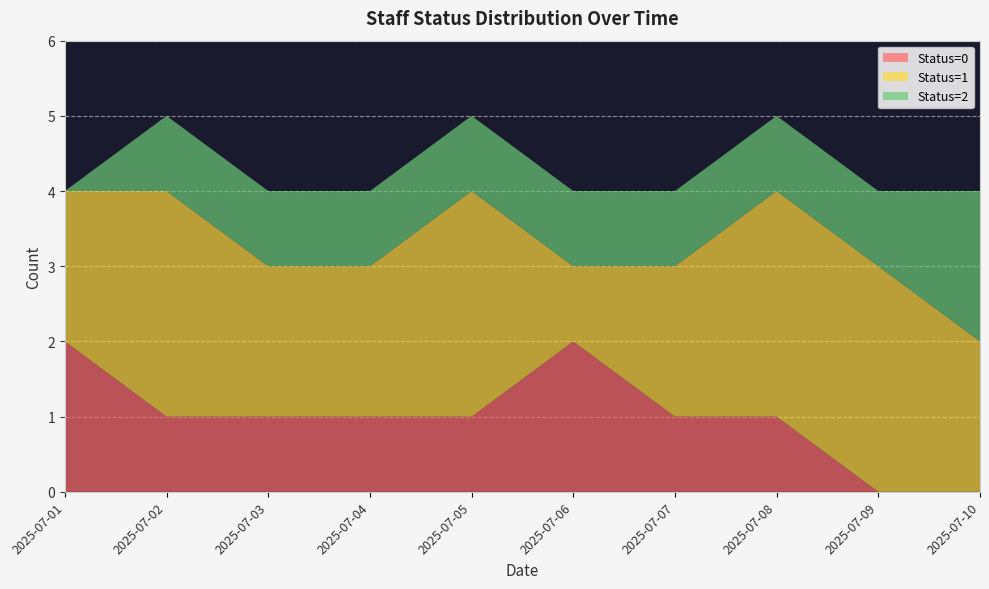

Reading right to left, extract all data points from this chart.

Status=0: 2025-07-10=0	2025-07-09=0	2025-07-08=1	2025-07-07=1	2025-07-06=2	2025-07-05=1	2025-07-04=1	2025-07-03=1	2025-07-02=1	2025-07-01=2
Status=1: 2025-07-10=2	2025-07-09=3	2025-07-08=3	2025-07-07=2	2025-07-06=1	2025-07-05=3	2025-07-04=2	2025-07-03=2	2025-07-02=3	2025-07-01=2
Status=2: 2025-07-10=2	2025-07-09=1	2025-07-08=1	2025-07-07=1	2025-07-06=1	2025-07-05=1	2025-07-04=1	2025-07-03=1	2025-07-02=1	2025-07-01=0